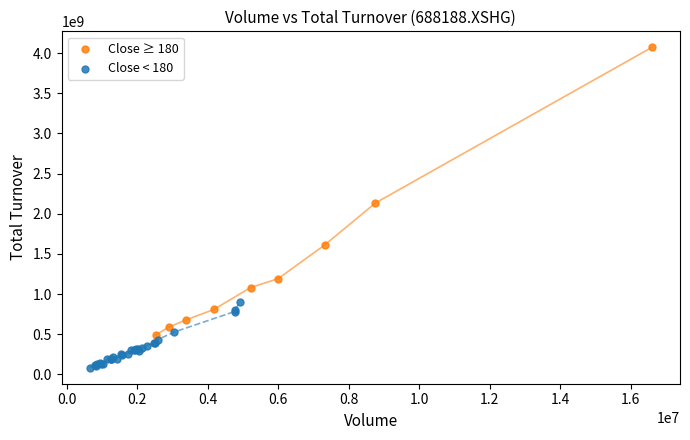

Which series has the largest Y range (max minus min)?

Close ≥ 180